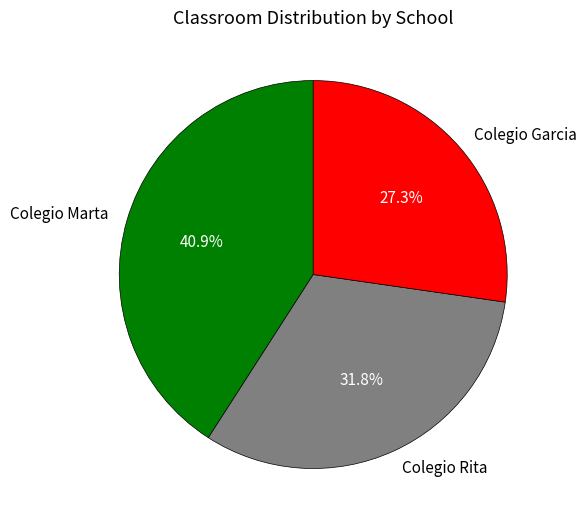

To the nearest percent, what portion does Colegio Rita represent?

32%